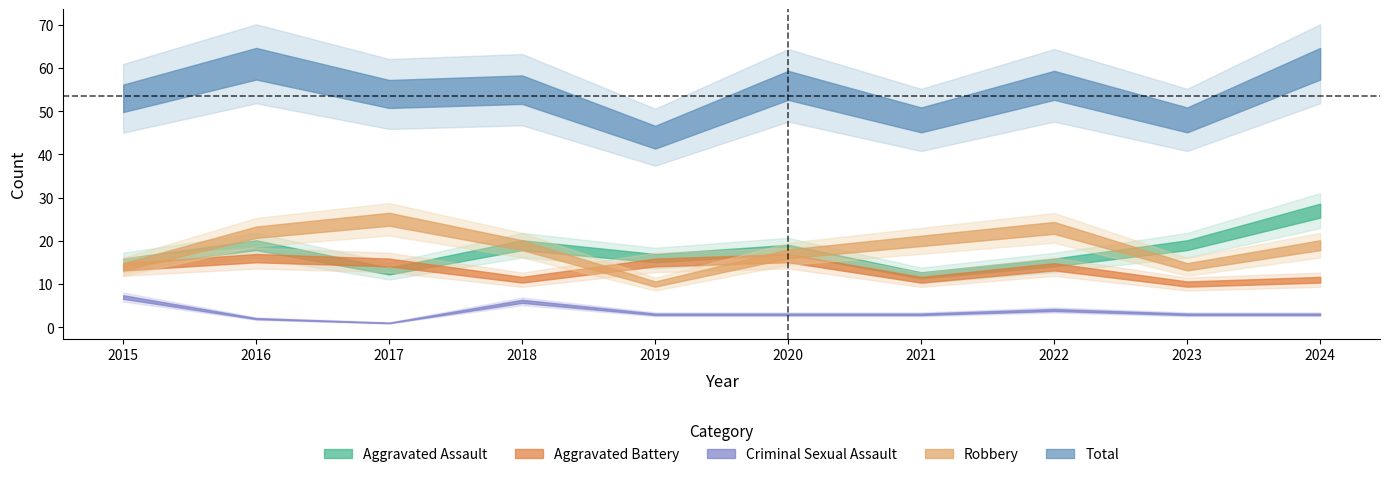

Reading left to right, transcribe all the data shown in this chart.

Aggravated Assault: 15	19	13	19	16	18	12	15	19	27
Aggravated Battery: 14	16	15	11	15	16	11	14	10	11
Criminal Sexual Assault: 7	2	1	6	3	3	3	4	3	3
Robbery: 14	22	25	19	10	17	20	23	14	19
Total: 53	61	54	55	44	56	48	56	48	61